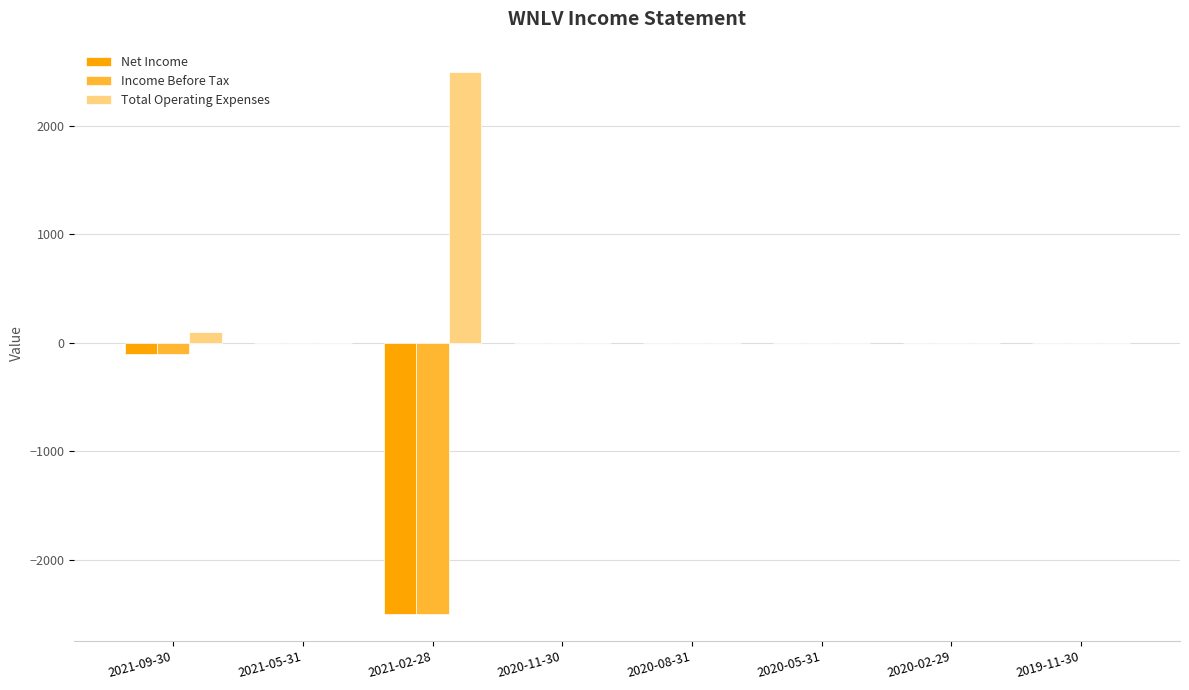

Reading left to right, list all the values displayed in this chart.

Net Income: 2021-09-30=-100	2021-05-31=0	2021-02-28=-2500	2020-11-30=0	2020-08-31=0	2020-05-31=0	2020-02-29=0	2019-11-30=0
Income Before Tax: 2021-09-30=-100	2021-05-31=0	2021-02-28=-2500	2020-11-30=0	2020-08-31=0	2020-05-31=0	2020-02-29=0	2019-11-30=0
Total Operating Expenses: 2021-09-30=100	2021-05-31=0	2021-02-28=2500	2020-11-30=0	2020-08-31=0	2020-05-31=0	2020-02-29=0	2019-11-30=0